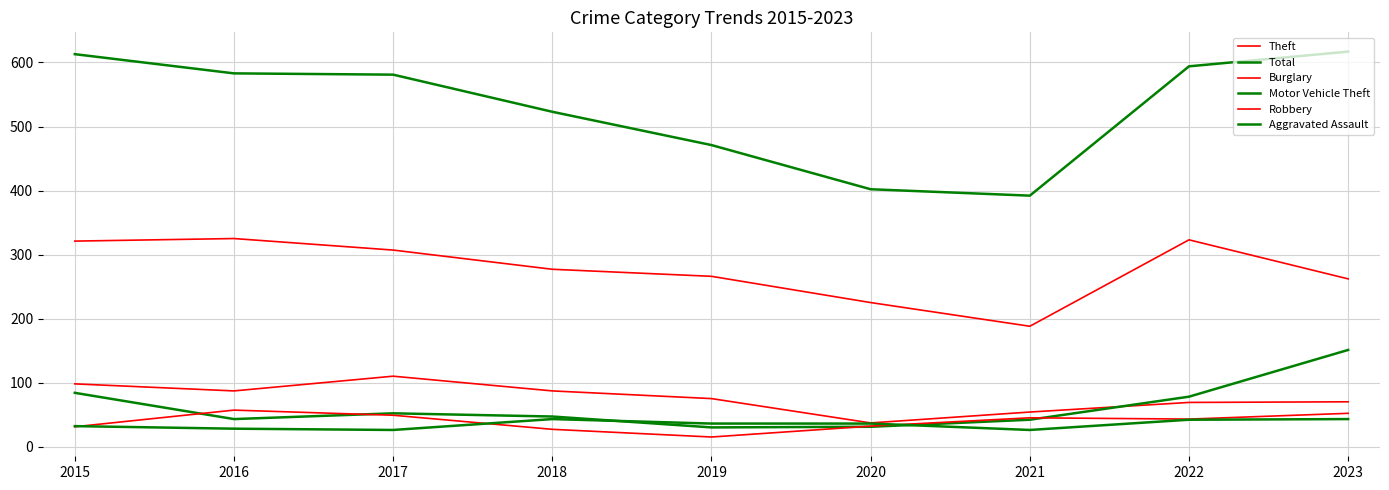

Does the chart display data point markers on the line(s)?

No